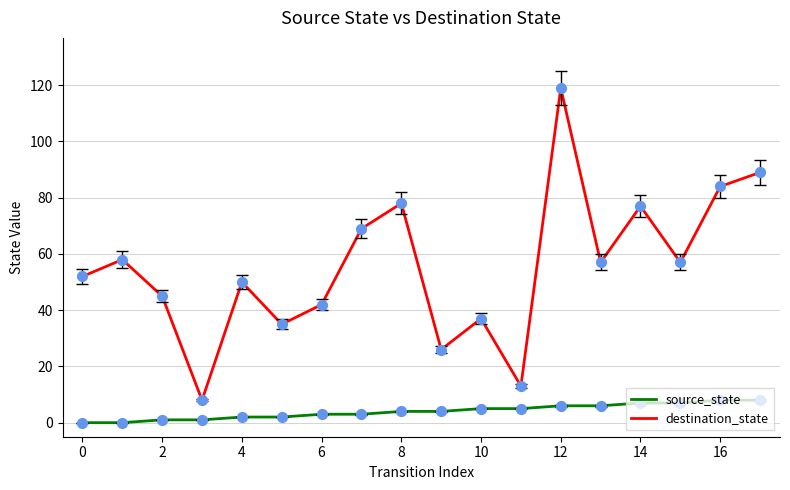

Which series has the largest range (max minus min)?

destination_state